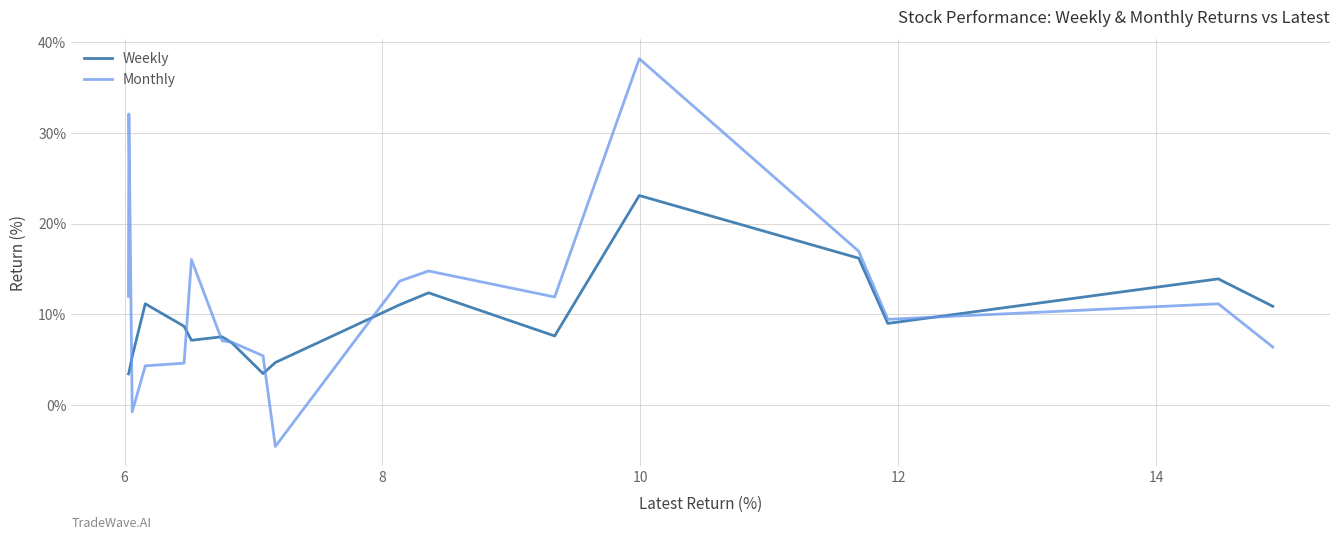

Which series has the largest range (max minus min)?

Monthly